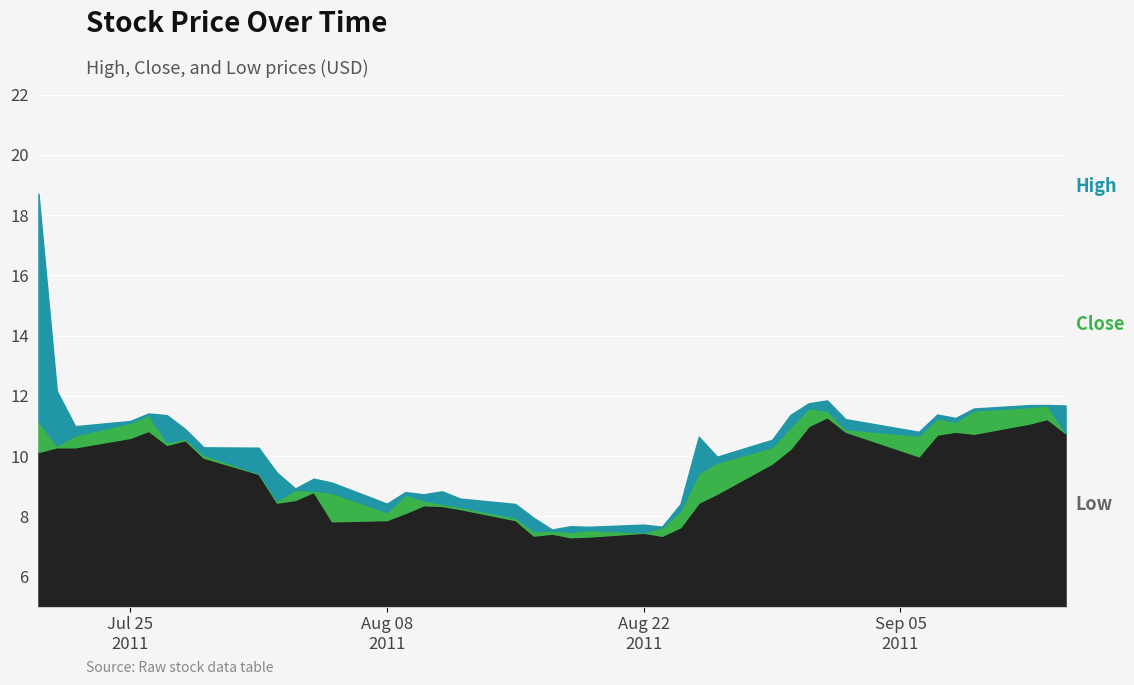

True or false: Close and Low cross at least once.

False